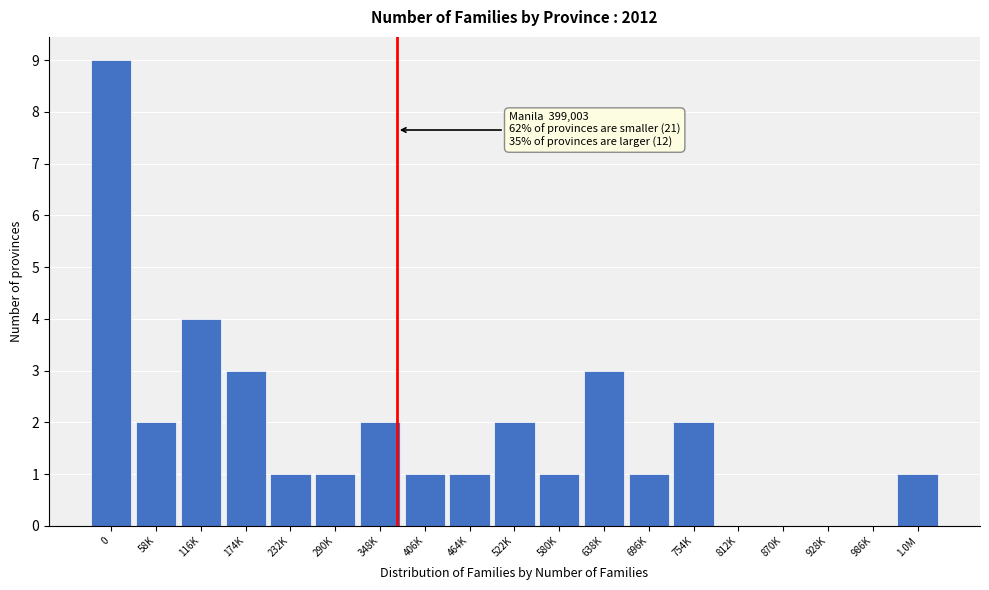

Reading left to right, what are all the values shown in this chart?

0=9	58K=2	116K=4	174K=3	232K=1	290K=1	348K=2	406K=1	464K=1	522K=2	580K=1	638K=3	696K=1	754K=2	812K=0	870K=0	928K=0	986K=0	1.0M=1